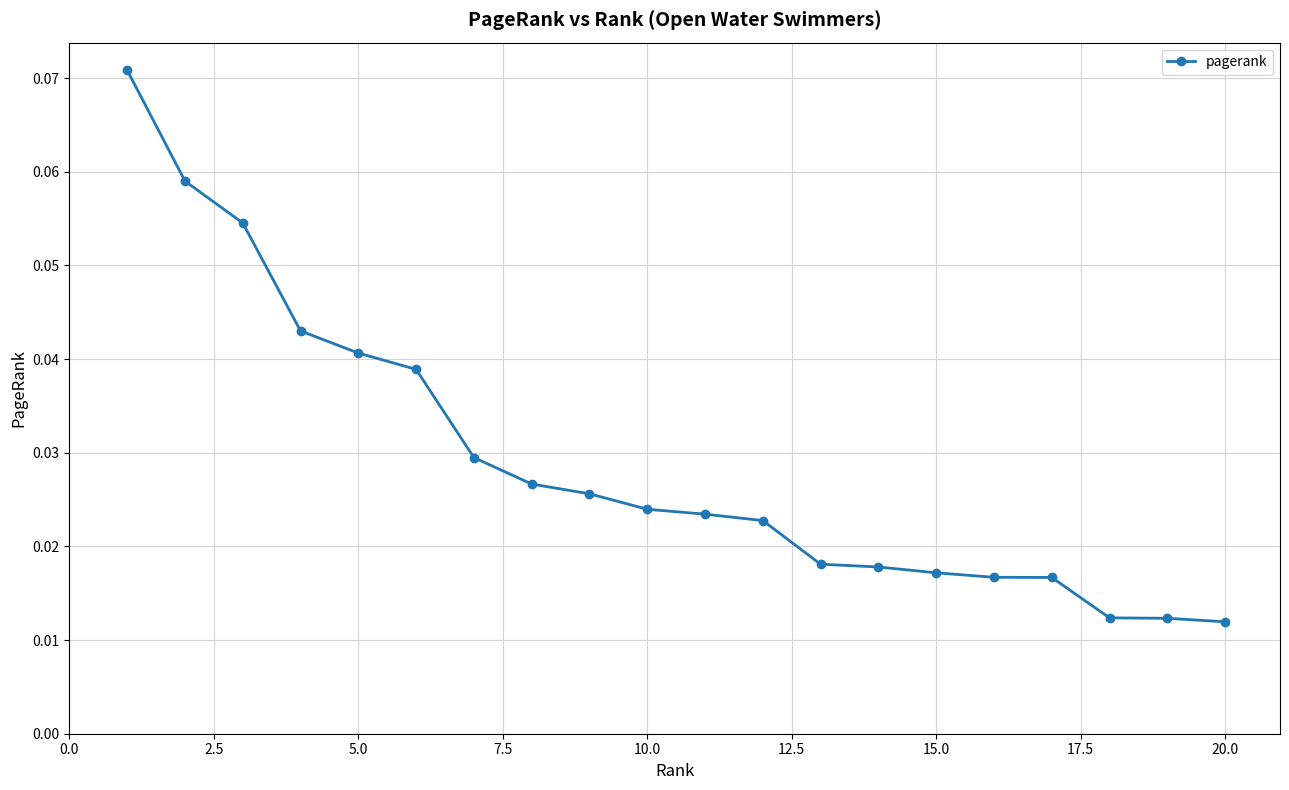

What is the sum of all values?

0.6